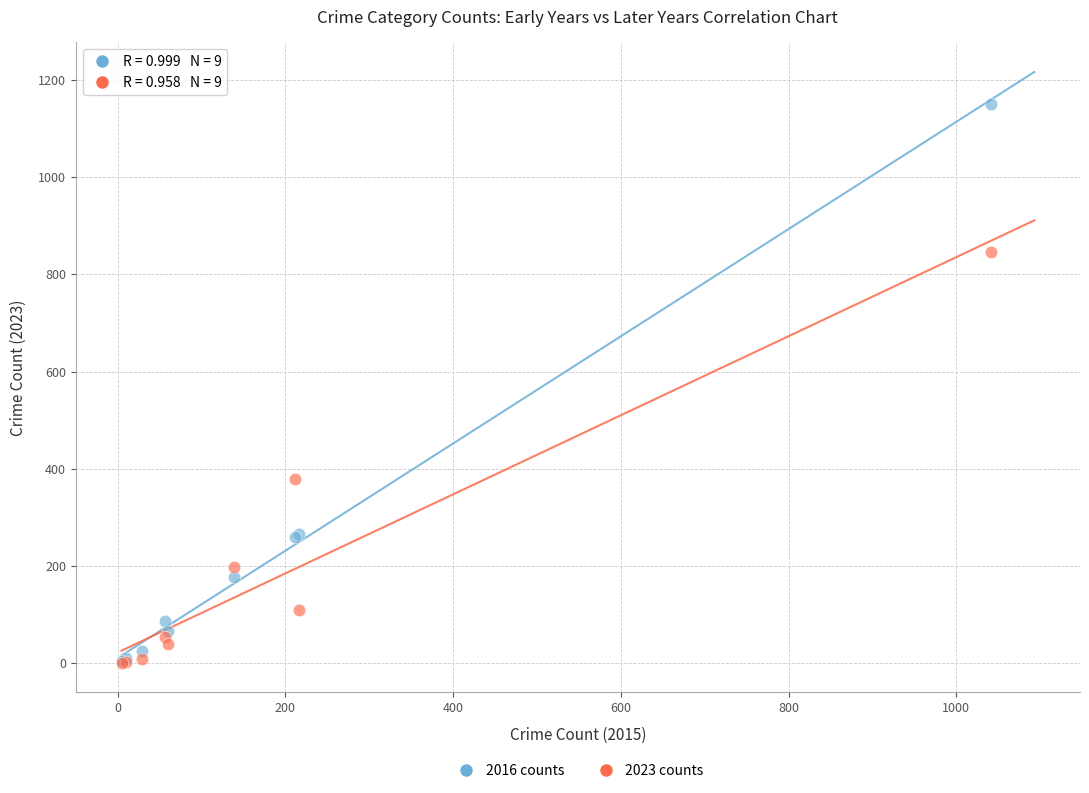

In the 2023 counts series, what Y value is closest to 423?

379